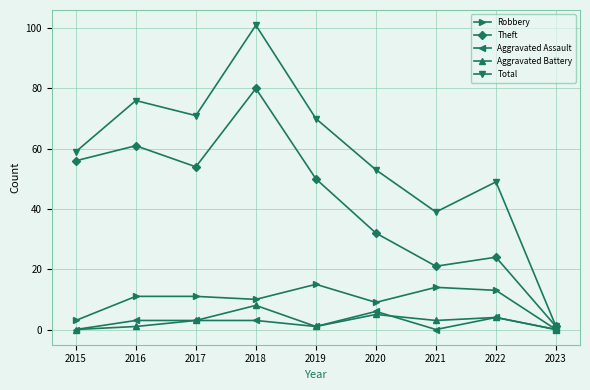

Does the chart display data point markers on the line(s)?

Yes